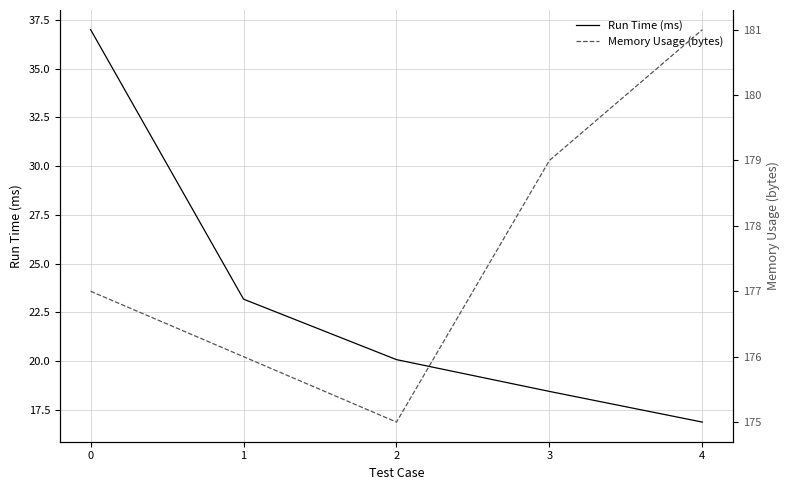

Reading left to right, extract all data points from this chart.

Run Time (ms): 0=37.0	1=23.2	2=20.1	3=18.4	4=16.9
Memory Usage (bytes): 0=177.0	1=176.0	2=175.0	3=179.0	4=181.0